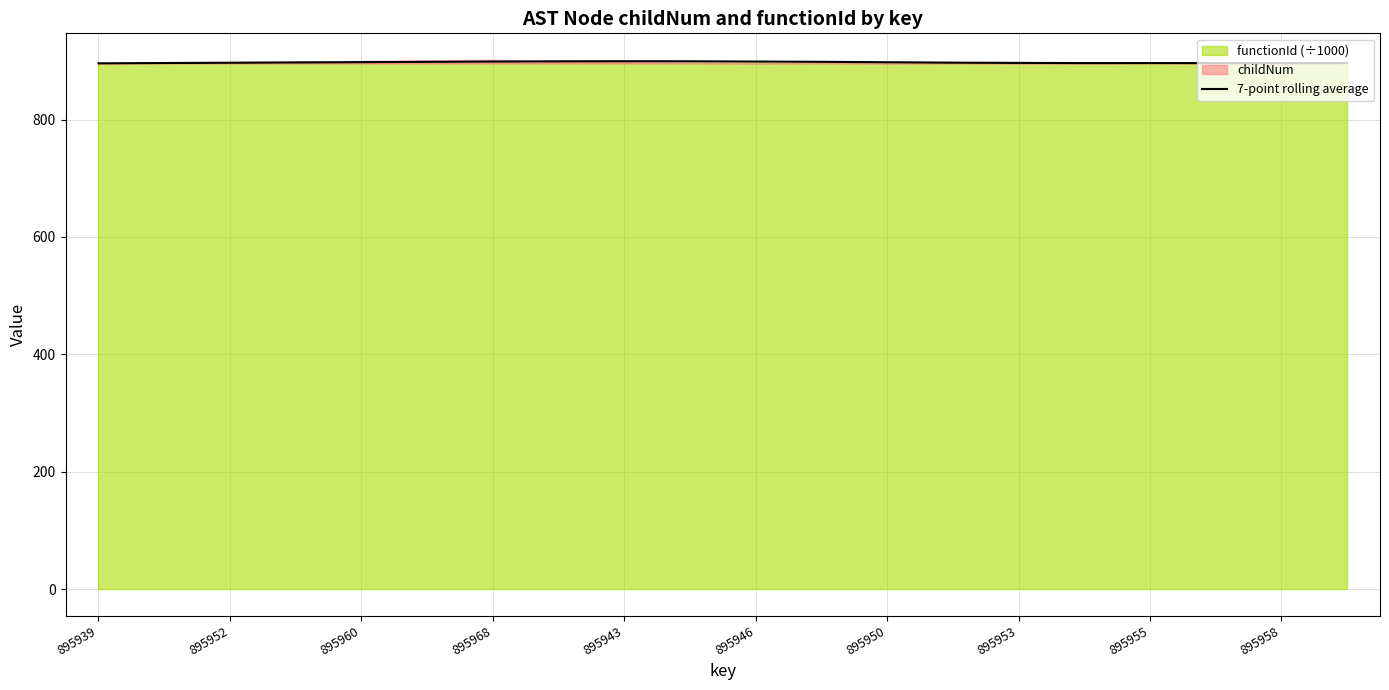

Is it true that the value at 19 is 273.1?

False